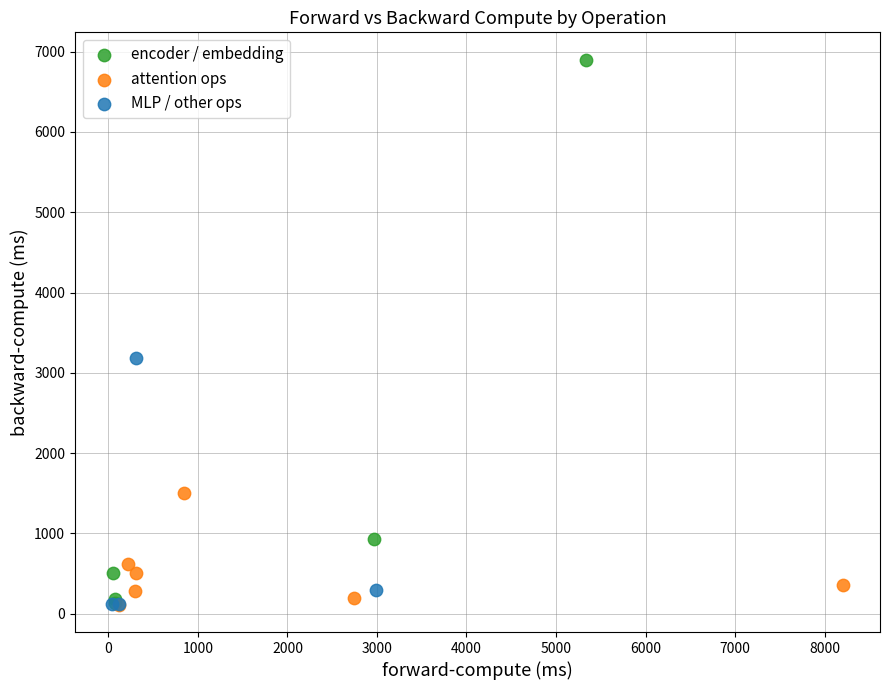

Which series has the widest spread of Y values?

encoder / embedding